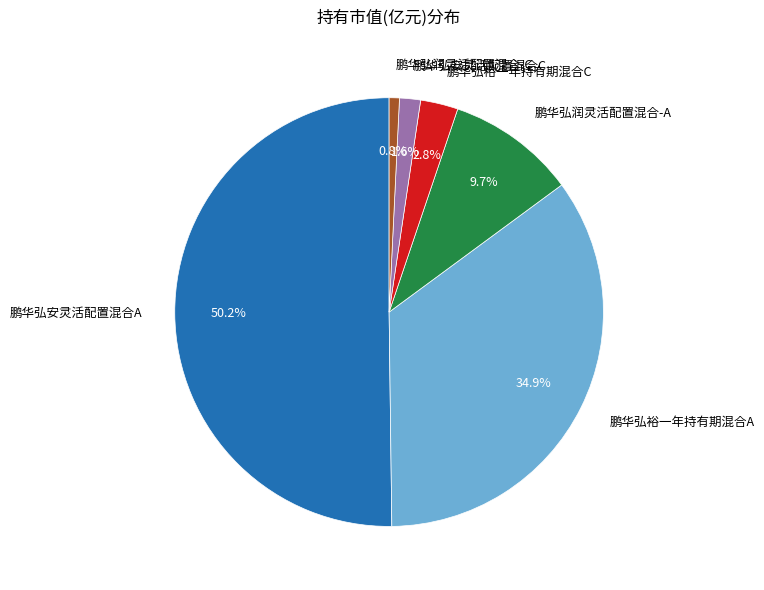

How many segments does this pie chart have?

6